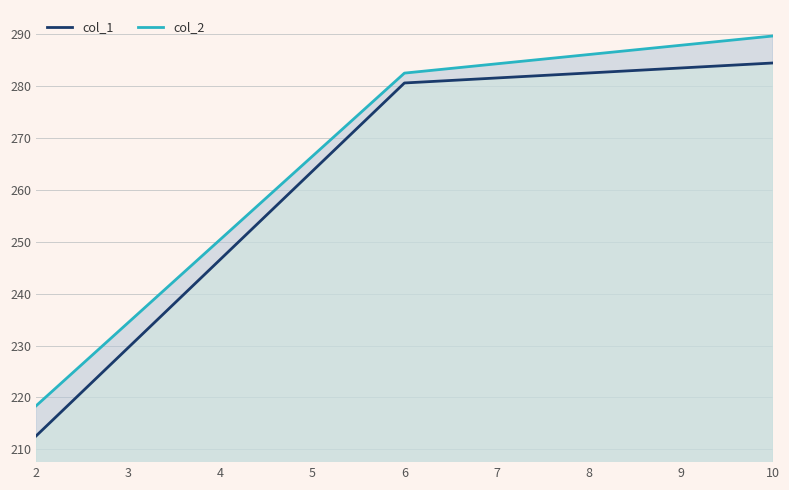

At which category is the sum across all series the highest?

10